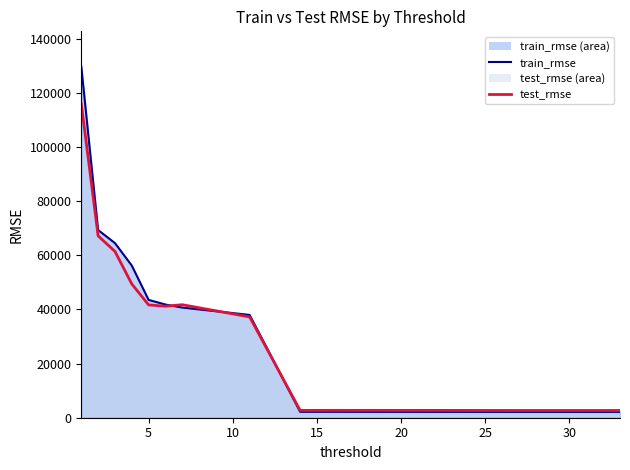

Which series ends up on top after the final intersection of test_rmse_line and train_rmse_line?

test_rmse_line